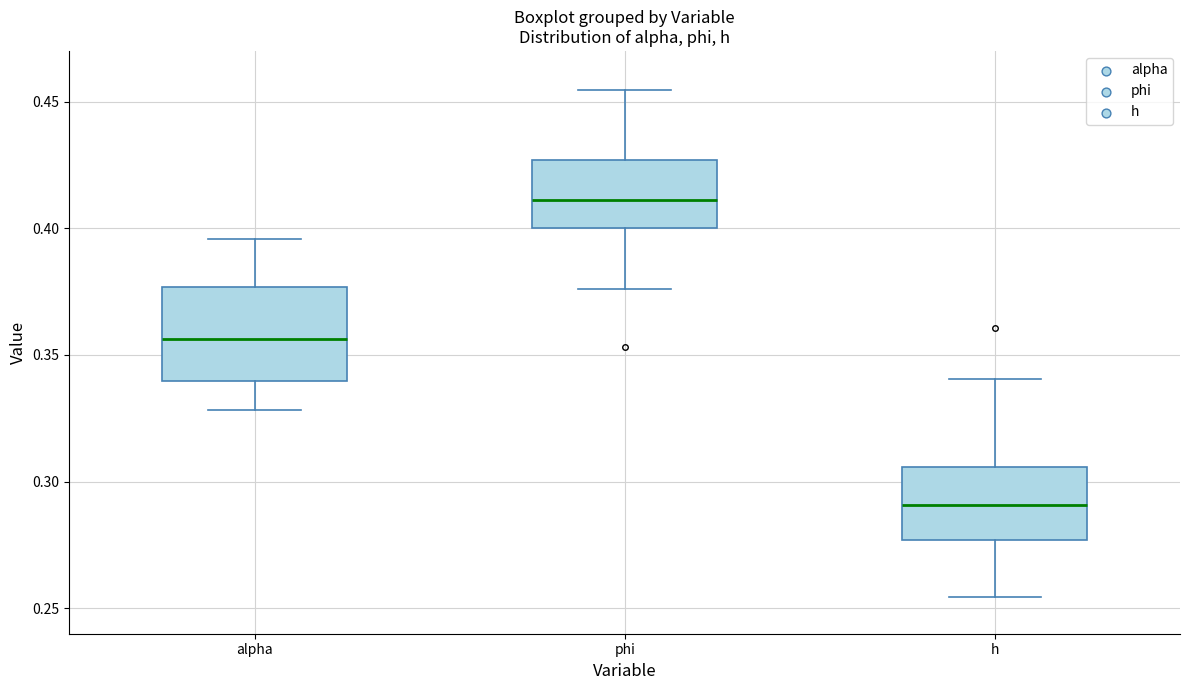

Which box has the lowest median line?

h